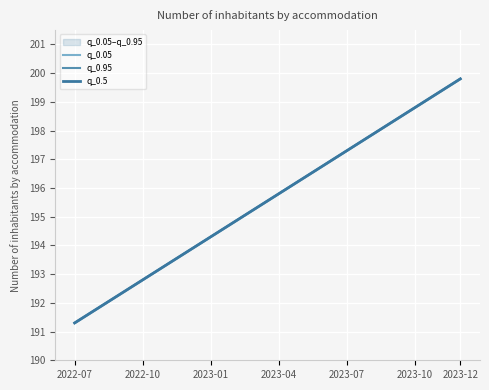

What is the value of the q_0.95 point at the 5th from the left?

193.3